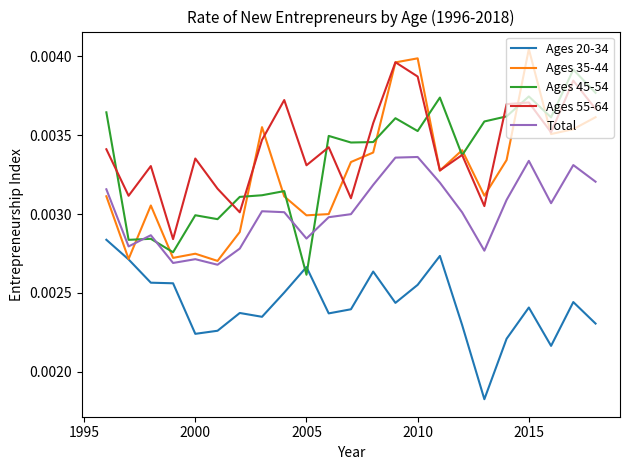

How many intersections are there between Ages 45-54 and Ages 20-34?

2